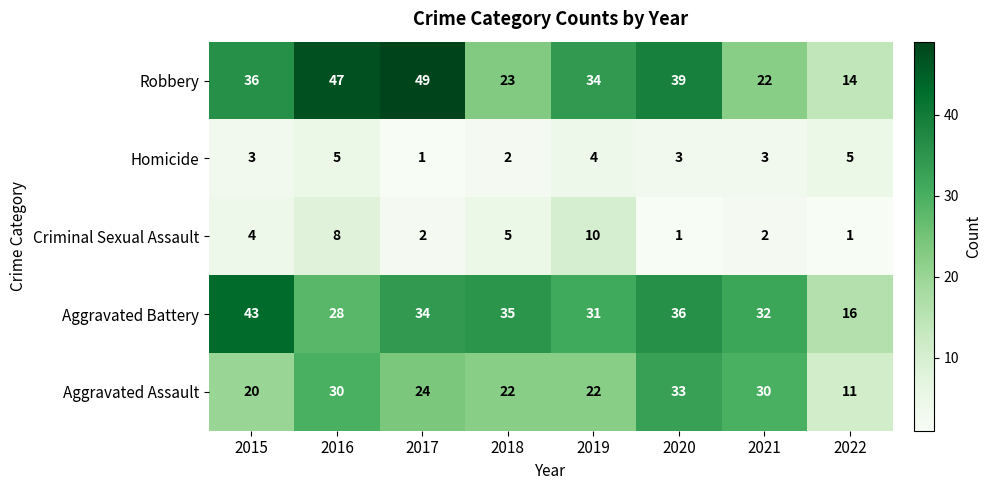

What is the maximum value shown in the chart?

49